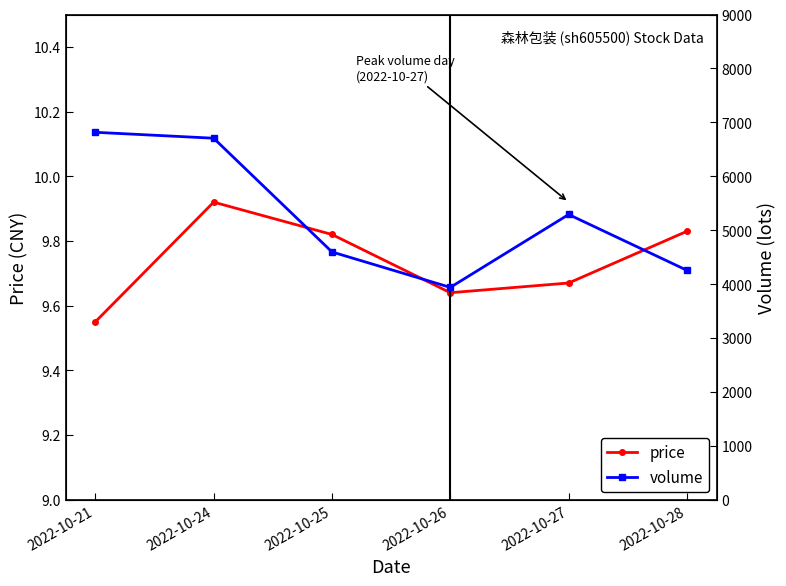

True or false: price and volume cross at least once.

False